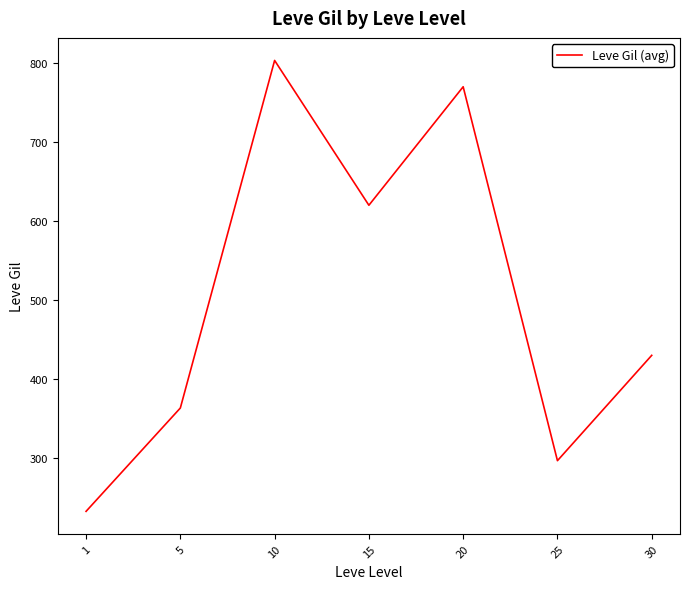

Rank the categories by value from lowest to highest.

1, 25, 5, 30, 15, 20, 10